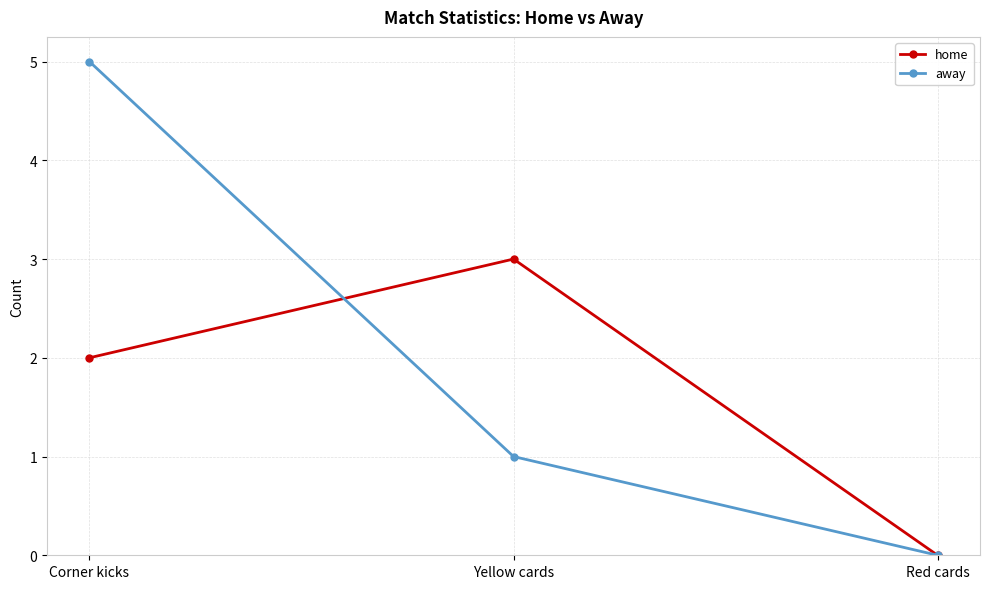

Does the chart display data point markers on the line(s)?

Yes